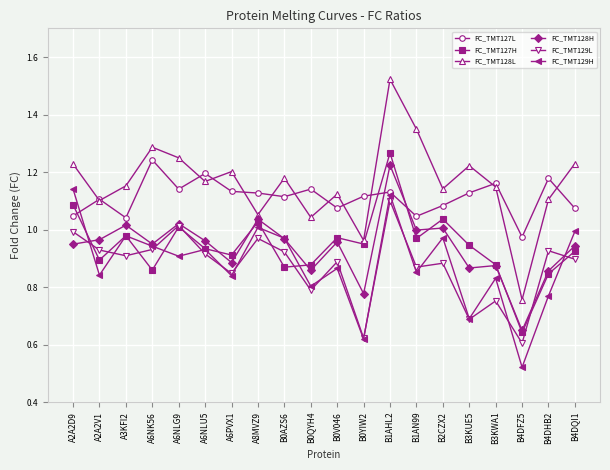

True or false: FC_TMT127L and FC_TMT127H cross at least once.

True